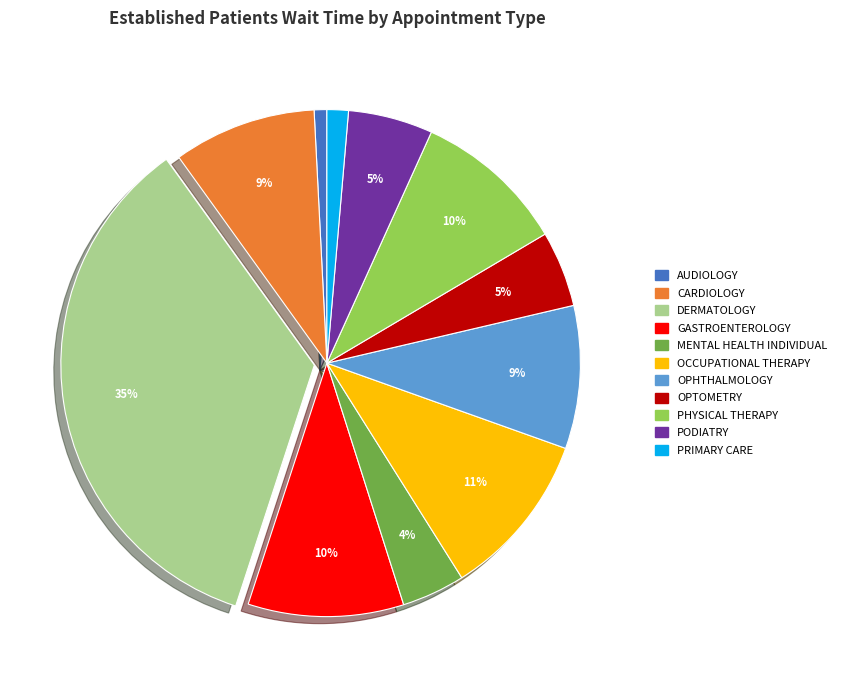

How many segments does this pie chart have?

11